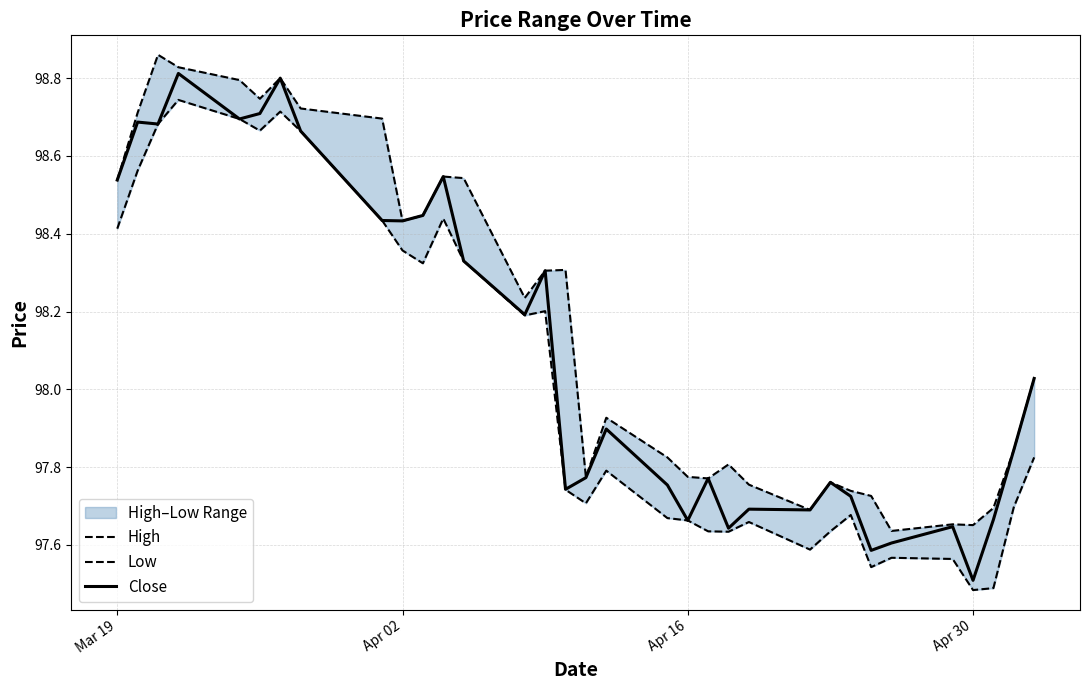

How many values in the High series are below 98?

16